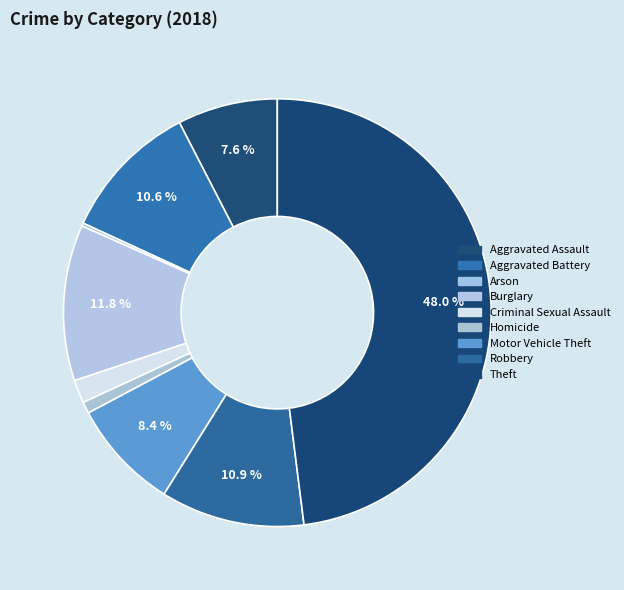

Is there a majority slice in this chart?

No